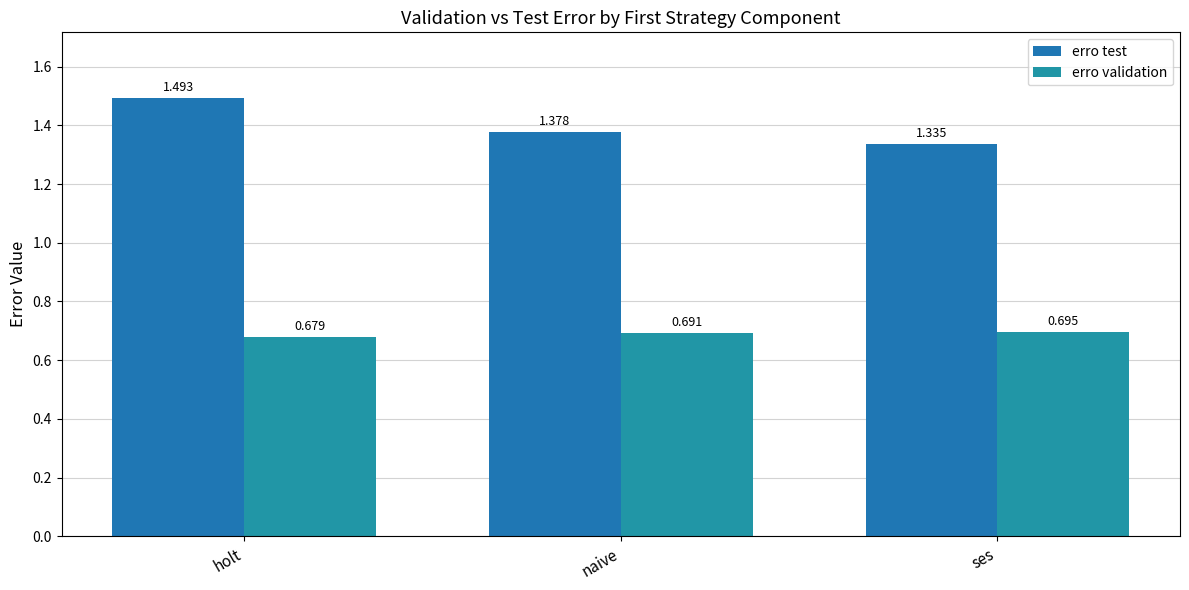

How many bars are there in each group?

2